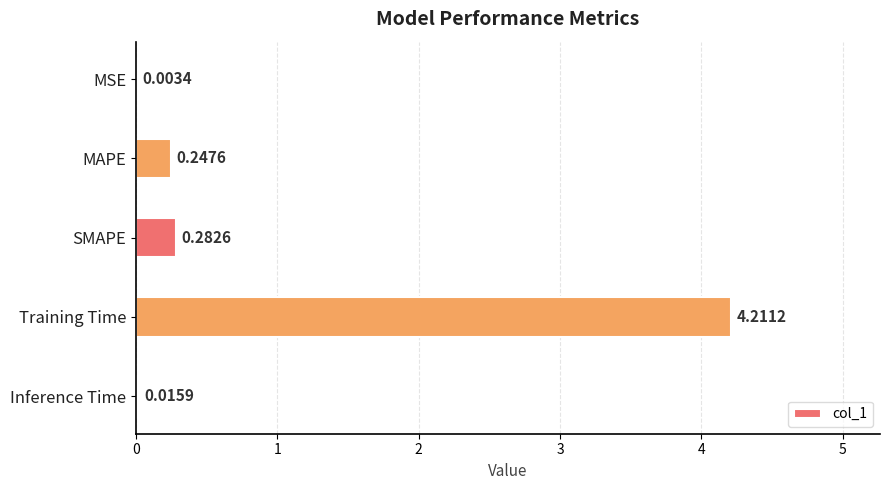

What is the sum of all values?

4.8